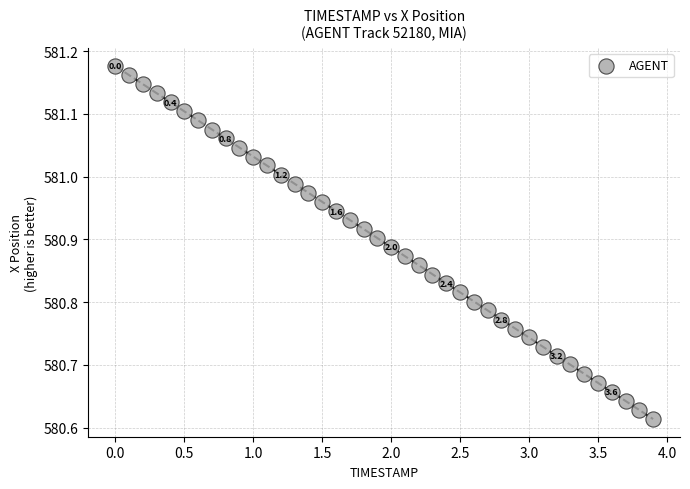

What is the range of X values (max minus min)?

3.9